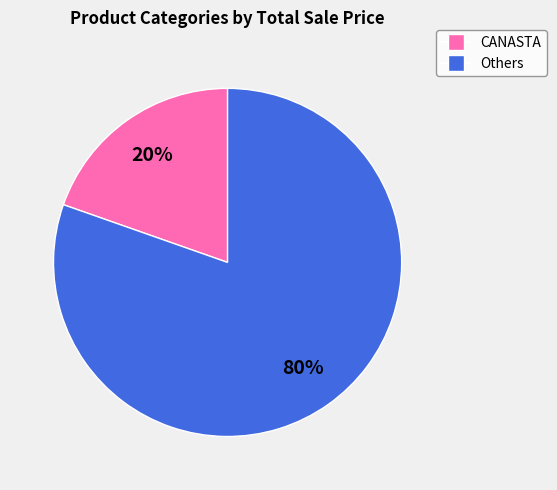

To the nearest percent, what is the average slice percentage?

50%